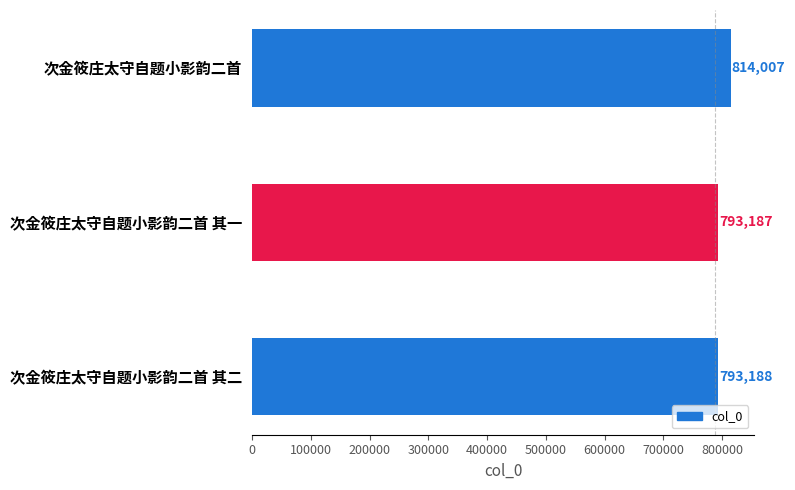

The value at 次金筱庄太守自题小影韵二首 is 814007. True or false?

True